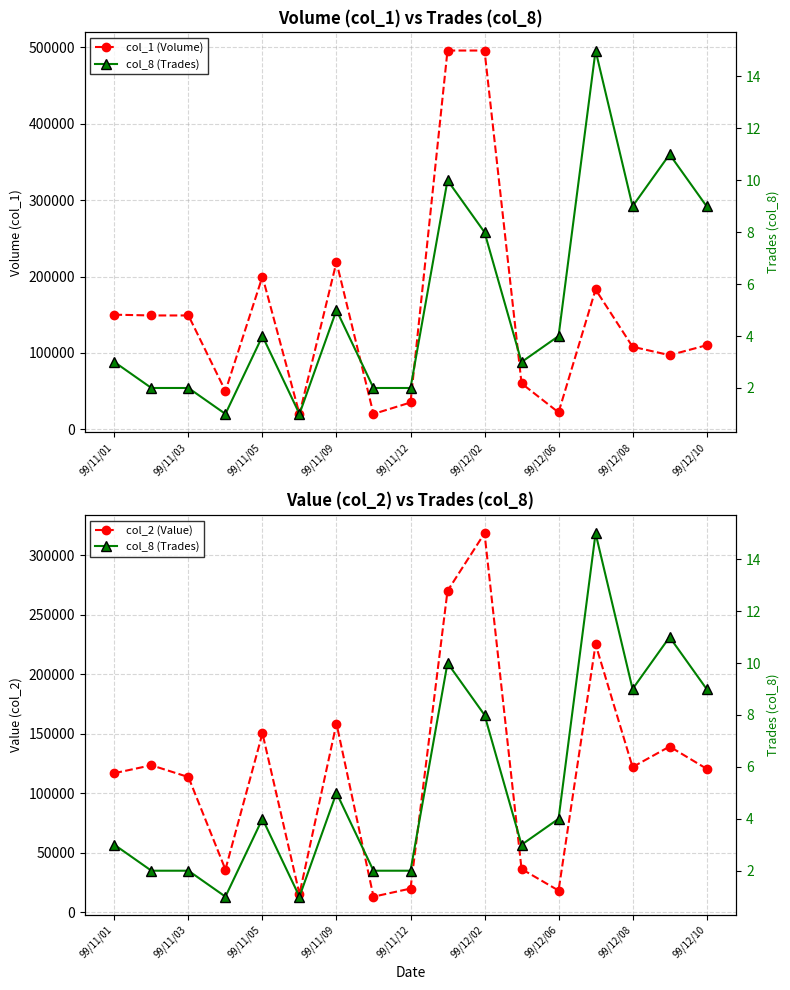

Reading right to left, extract all data points from this chart.

col_1 (Volume): 110000	97000	108000	183000	22000	60000	496000	496000	35000	20000	219000	20000	200000	50000	149000	149000	150000
col_2 (Value): 120700	139380	122130	225330	18340	36450	318640	270170	20000	13200	158680	15400	150500	36000	113720	123650	117000
col_8 (Trades): 9	11	9	15	4	3	8	10	2	2	5	1	4	1	2	2	3